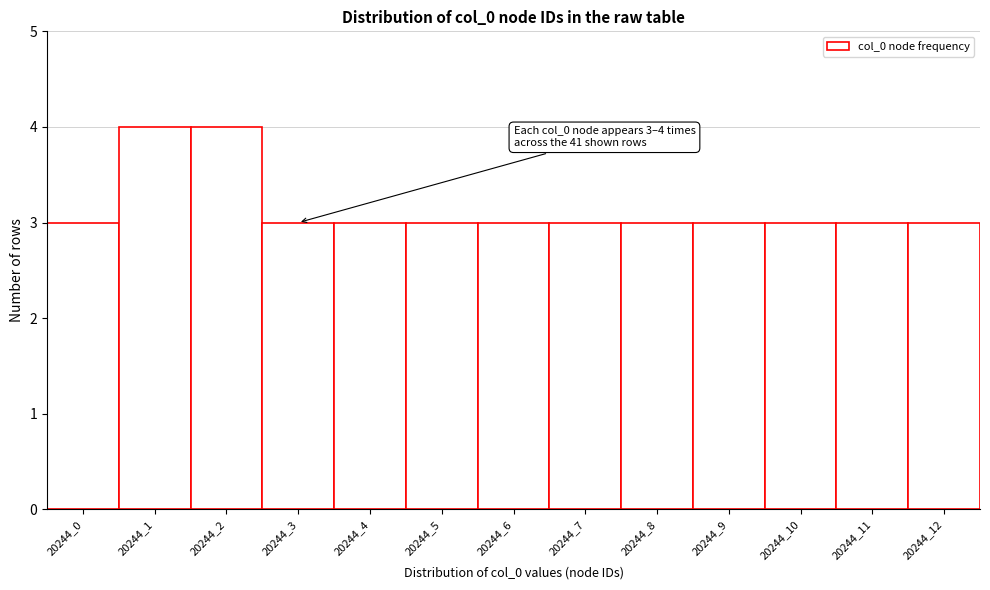

Reading right to left, list all the values displayed in this chart.

20244_12=3	20244_11=3	20244_10=3	20244_9=3	20244_8=3	20244_7=3	20244_6=3	20244_5=3	20244_4=3	20244_3=3	20244_2=4	20244_1=4	20244_0=3